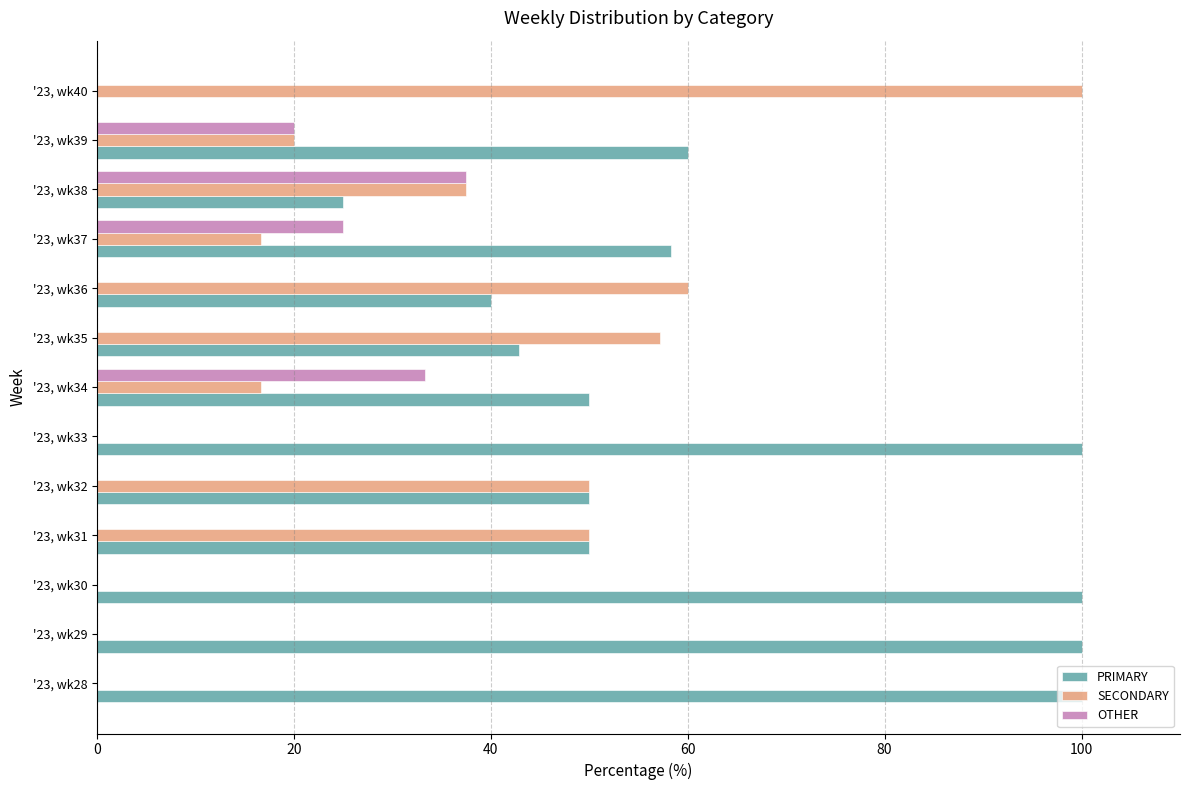

Is the value of PRIMARY at '23, wk37 greater than the value of SECONDARY at '23, wk29?

Yes